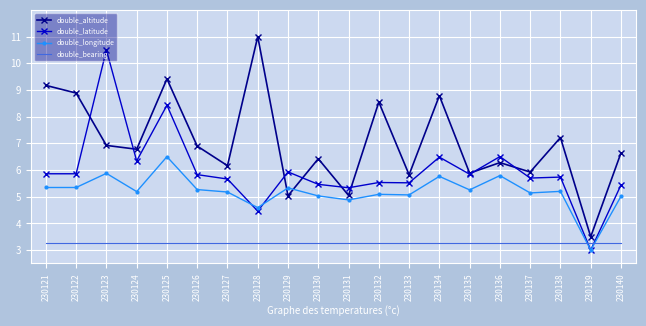

Rank the series by their average value, from highest to lowest.

double_altitude, double_latitude, double_longitude, double_bearing